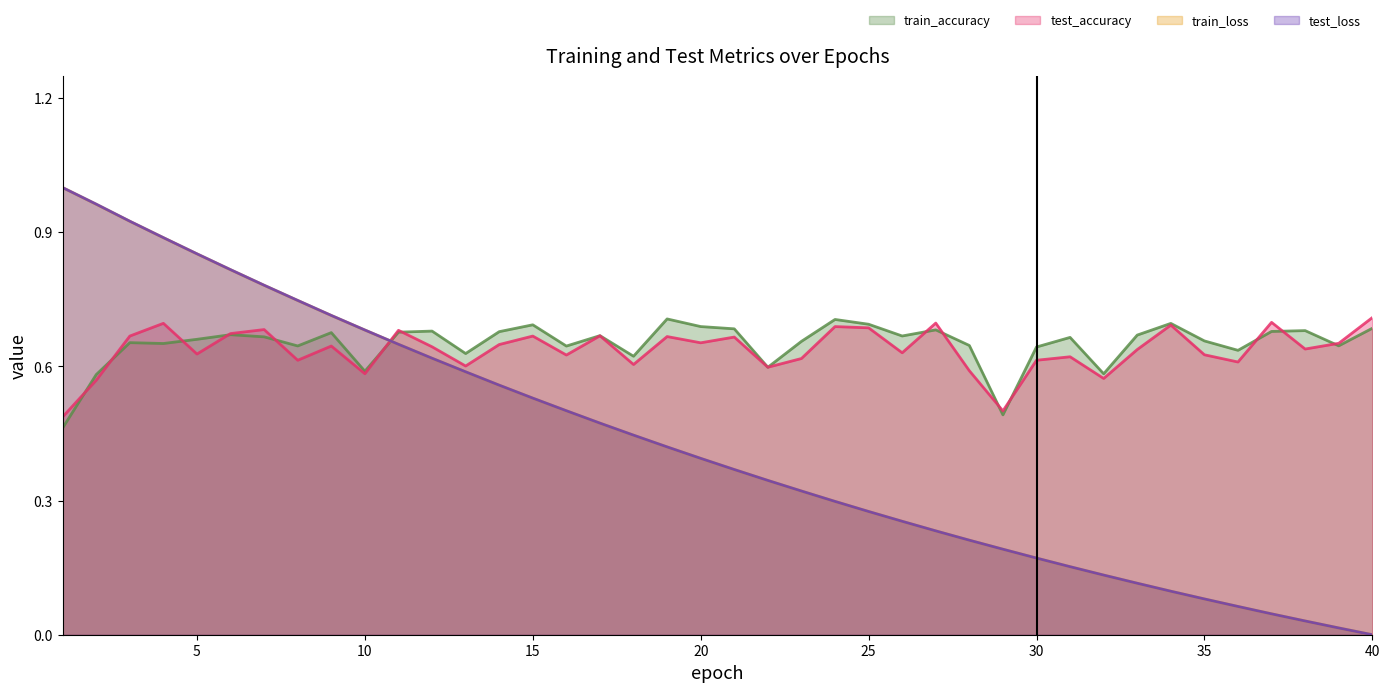

Reading left to right, what are all the values shown in this chart?

test_accuracy: 1=0.5	2=0.6	3=0.7	4=0.7	5=0.6	6=0.7	7=0.7	8=0.6	9=0.6	10=0.6	11=0.7	12=0.6	13=0.6	14=0.6	15=0.7	16=0.6	17=0.7	18=0.6	19=0.7	20=0.7	21=0.7	22=0.6	23=0.6	24=0.7	25=0.7	26=0.6	27=0.7	28=0.6	29=0.5	30=0.6	31=0.6	32=0.6	33=0.6	34=0.7	35=0.6	36=0.6	37=0.7	38=0.6	39=0.7	40=0.7
train_accuracy: 1=0.5	2=0.6	3=0.7	4=0.7	5=0.7	6=0.7	7=0.7	8=0.6	9=0.7	10=0.6	11=0.7	12=0.7	13=0.6	14=0.7	15=0.7	16=0.6	17=0.7	18=0.6	19=0.7	20=0.7	21=0.7	22=0.6	23=0.7	24=0.7	25=0.7	26=0.7	27=0.7	28=0.6	29=0.5	30=0.6	31=0.7	32=0.6	33=0.7	34=0.7	35=0.7	36=0.6	37=0.7	38=0.7	39=0.6	40=0.7
test_loss: 1=1.0	2=1.0	3=0.9	4=0.9	5=0.9	6=0.8	7=0.8	8=0.7	9=0.7	10=0.7	11=0.6	12=0.6	13=0.6	14=0.6	15=0.5	16=0.5	17=0.5	18=0.4	19=0.4	20=0.4	21=0.4	22=0.3	23=0.3	24=0.3	25=0.3	26=0.3	27=0.2	28=0.2	29=0.2	30=0.2	31=0.2	32=0.1	33=0.1	34=0.1	35=0.1	36=0.1	37=0.0	38=0.0	39=0.0	40=0.0
train_loss: 1=1.0	2=1.0	3=0.9	4=0.9	5=0.9	6=0.8	7=0.8	8=0.7	9=0.7	10=0.7	11=0.6	12=0.6	13=0.6	14=0.6	15=0.5	16=0.5	17=0.5	18=0.4	19=0.4	20=0.4	21=0.4	22=0.3	23=0.3	24=0.3	25=0.3	26=0.3	27=0.2	28=0.2	29=0.2	30=0.2	31=0.2	32=0.1	33=0.1	34=0.1	35=0.1	36=0.1	37=0.0	38=0.0	39=0.0	40=0.0